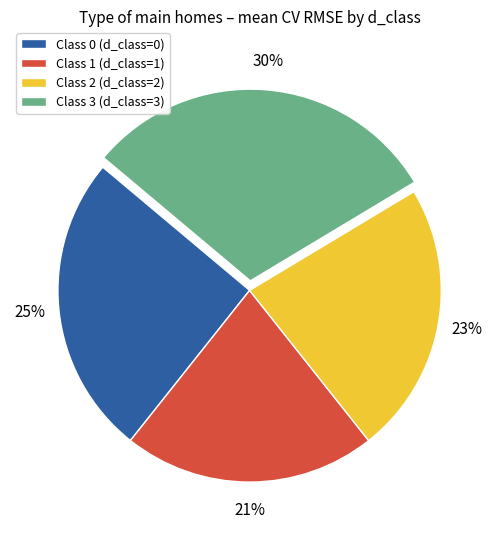

Is Class 0 (d_class=0) the majority of the pie?

No